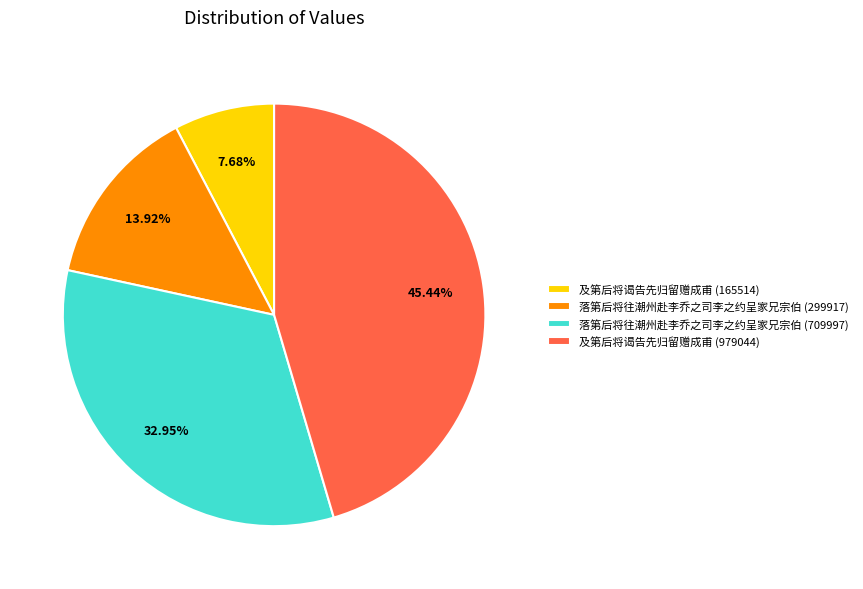

Is 落第后将往潮州赴李乔之司李之约呈家兄宗伯 (709997) the majority of the pie?

No